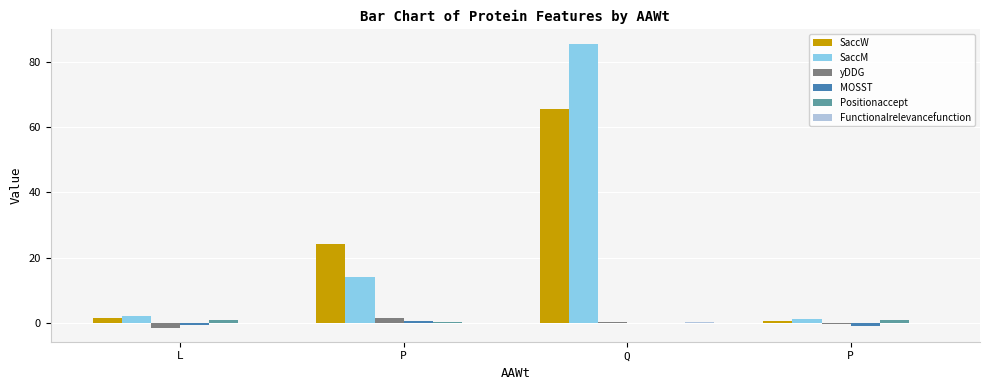

At which category is the sum across all series the highest?

Q